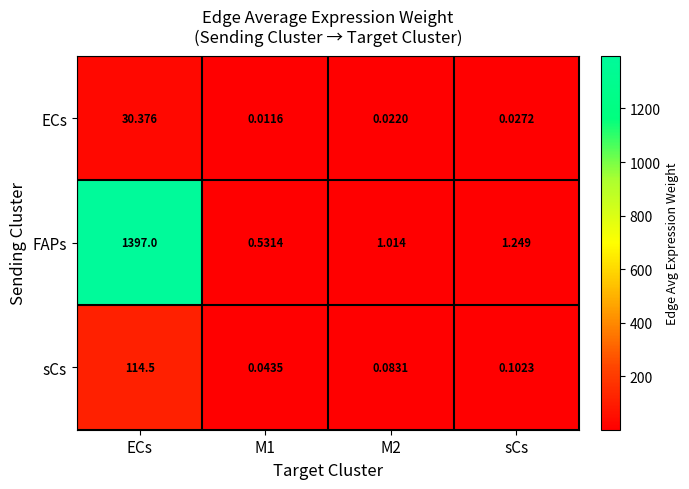

Rank the series by their maximum value, from highest to lowest.

FAPs, sCs, ECs